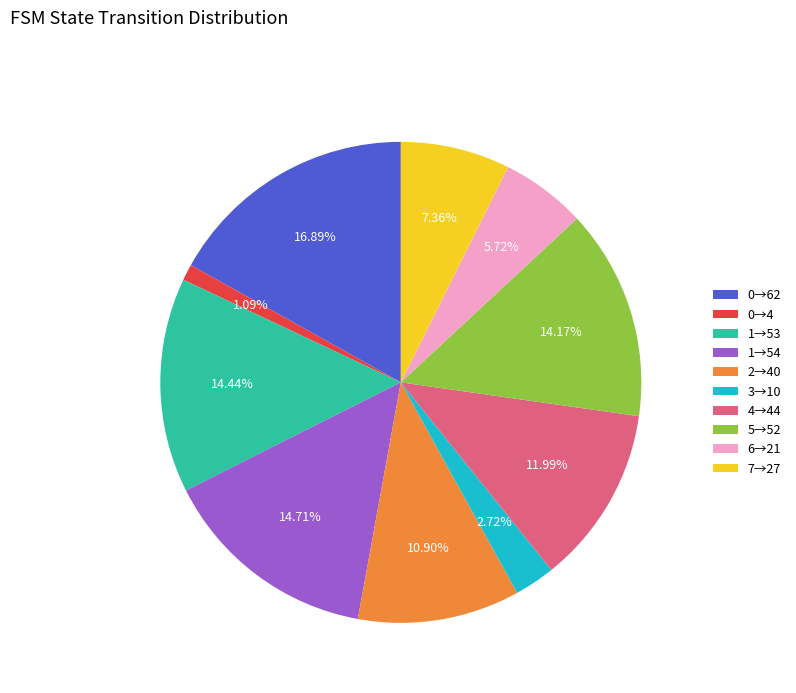

Combined, do 7→27 and 0→4 account for over 50%?

No